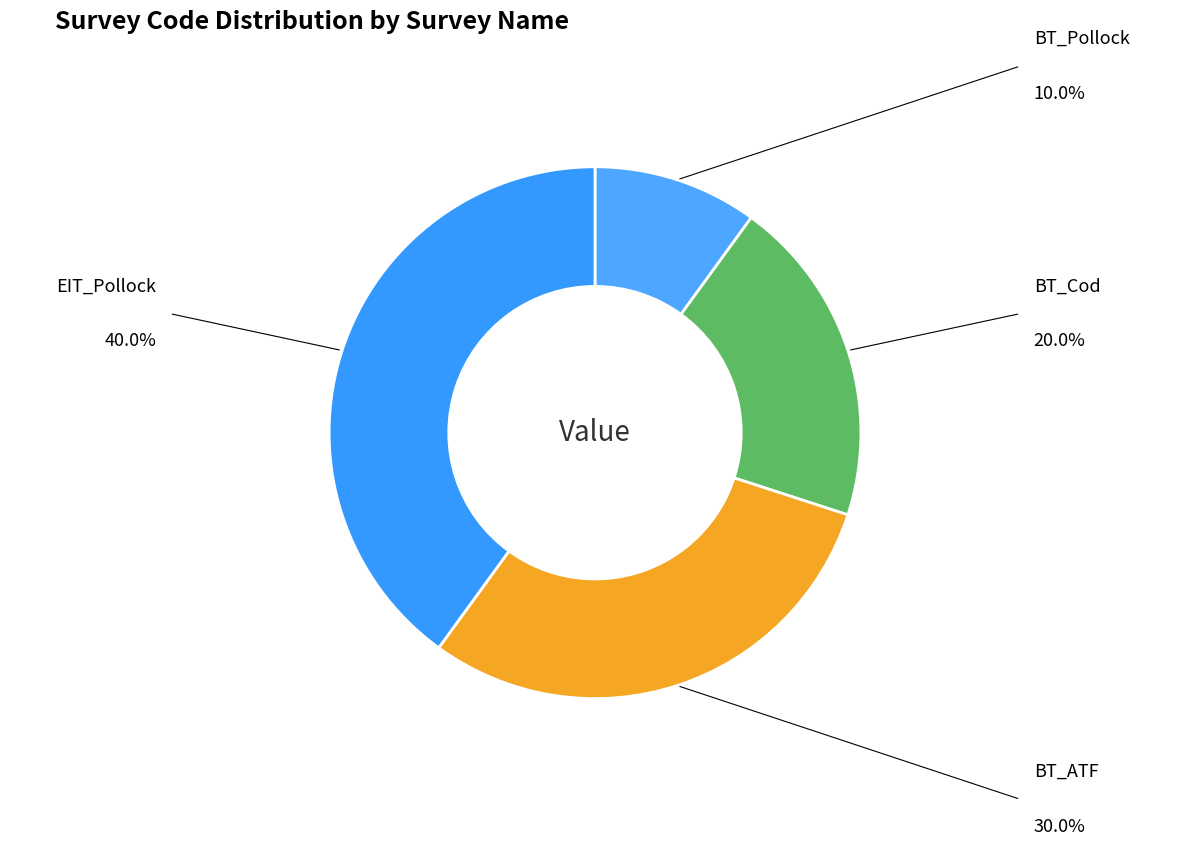

Count the number of slices in the pie.

4